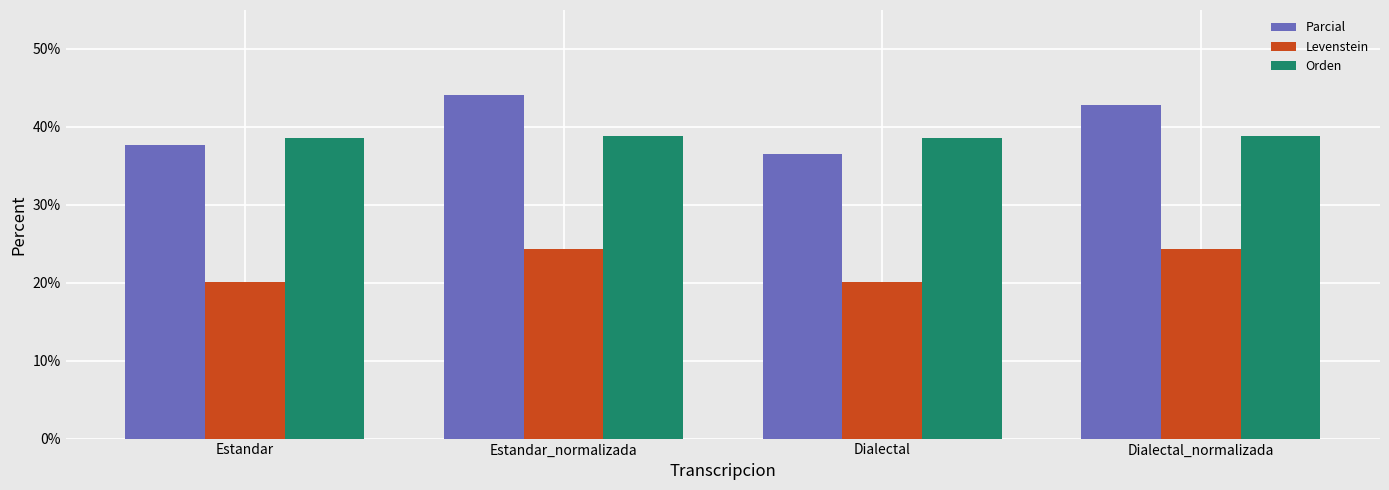

What is the highest value of the Orden series?

38.9